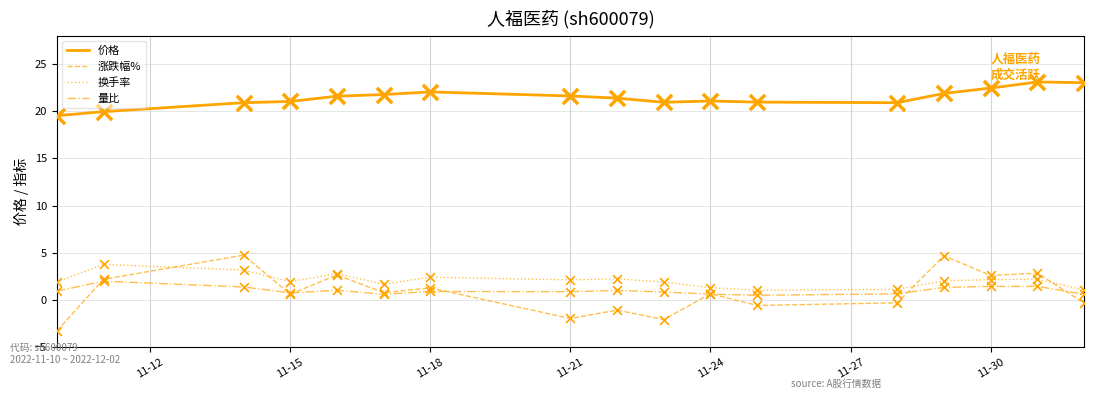

What is the greatest value displayed?

23.1